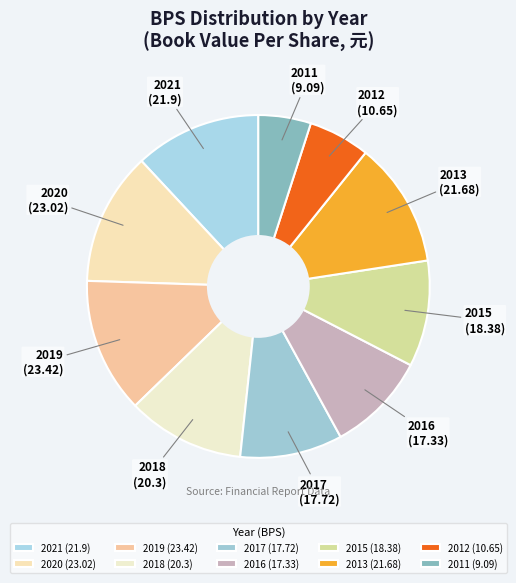

Is there any slice that represents more than half of the pie?

No